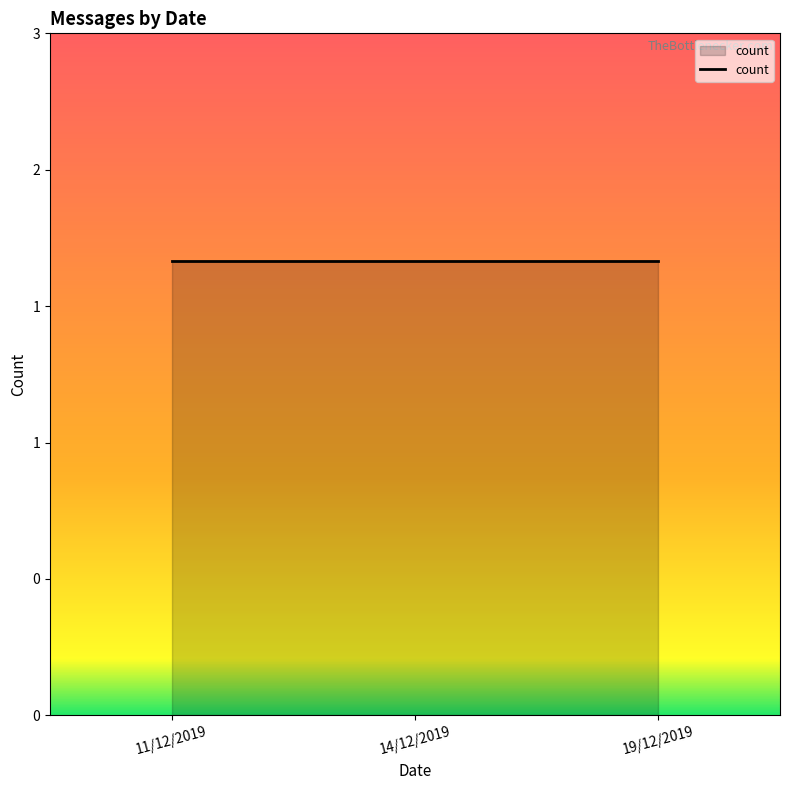

True or false: the data has more than 1 interior local peaks.

False